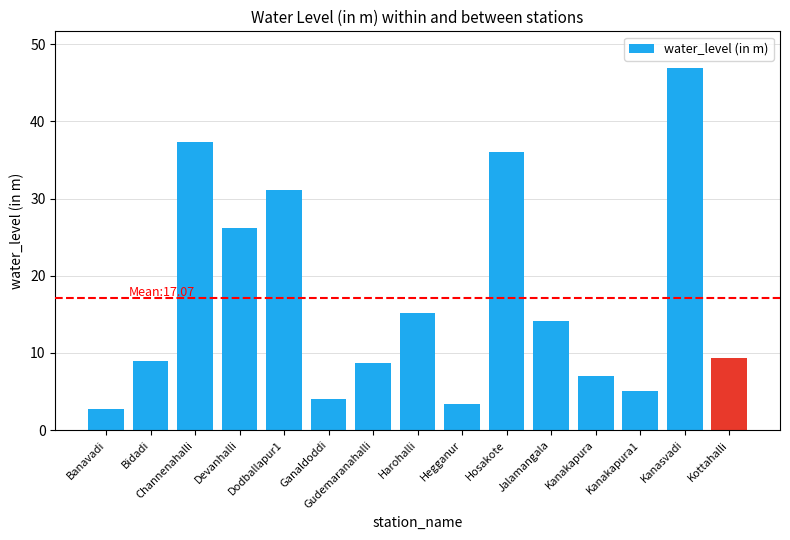

Which has a higher value, Kottahalli or Dodballapur1?

Dodballapur1